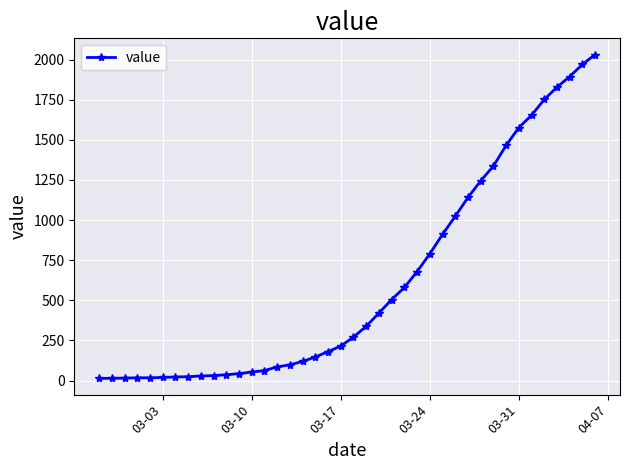

What is the sum of all values?

24656